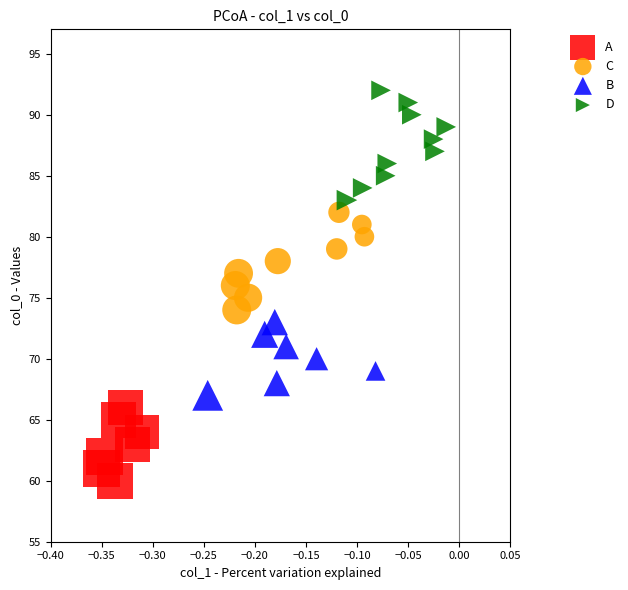

Which series contains the highest Y value?

D